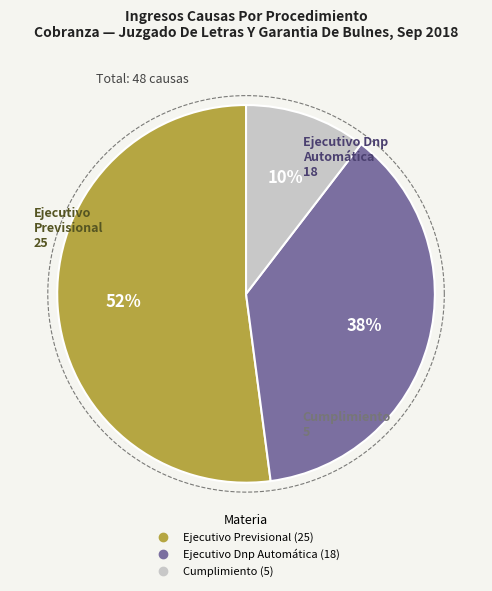

To the nearest percent, what percentage of the pie is Cumplimiento?

10%